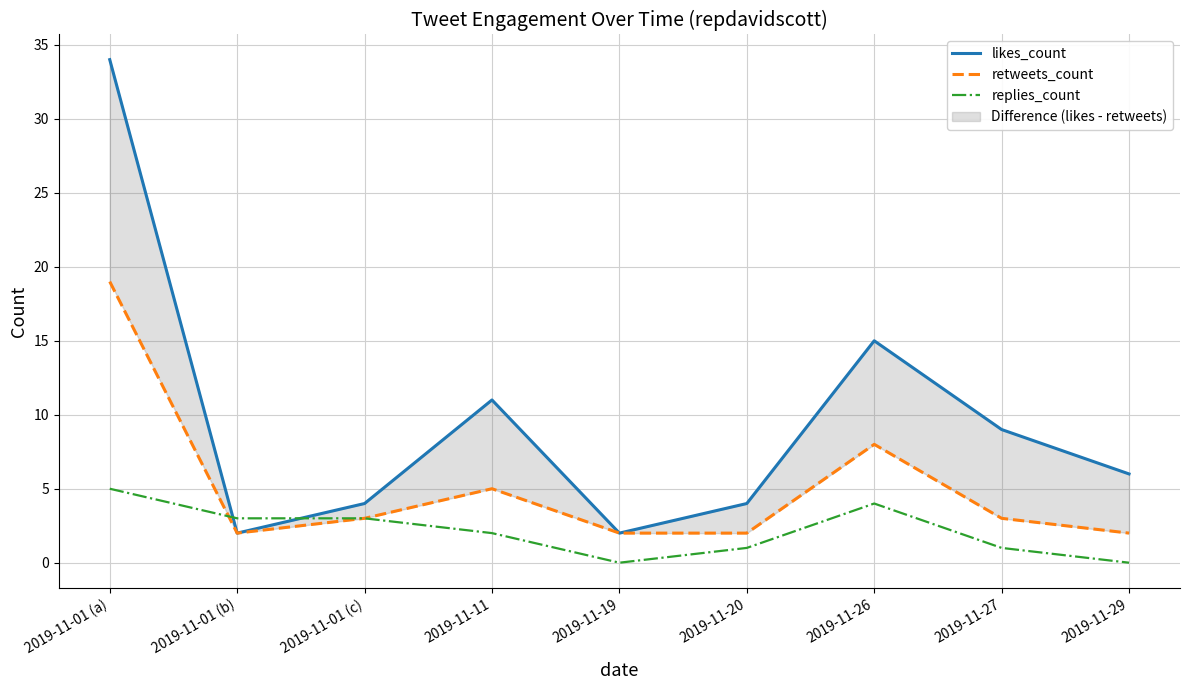

Where do likes_count and replies_count first cross each other?

2019-11-01 (a) and 2019-11-01 (b)